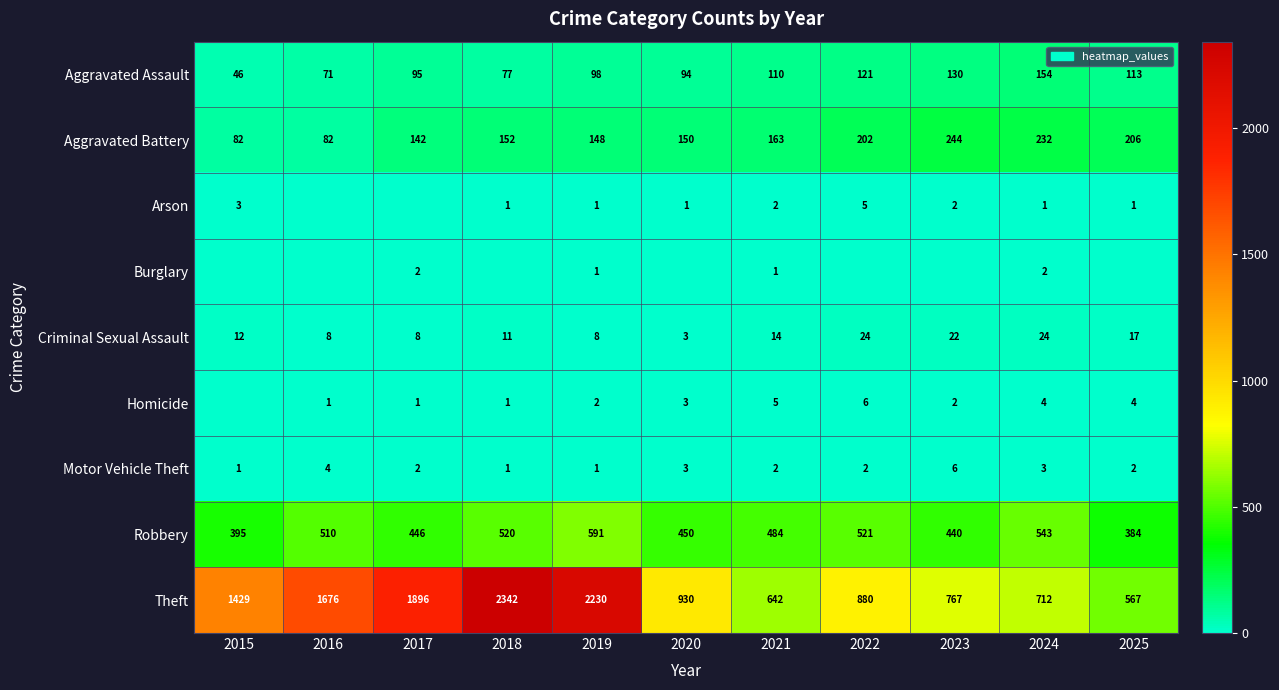

What is the sum of all Motor Vehicle Theft values?

27